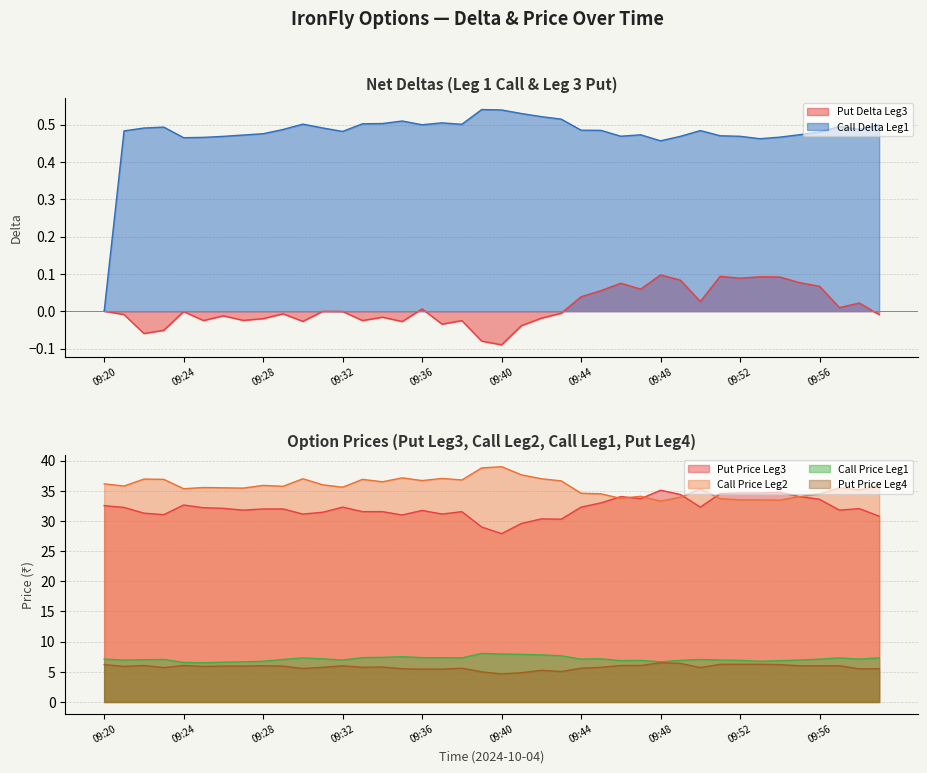

What is the difference between the maximum and second lowest values in the Put Price Leg4 series?

1.7